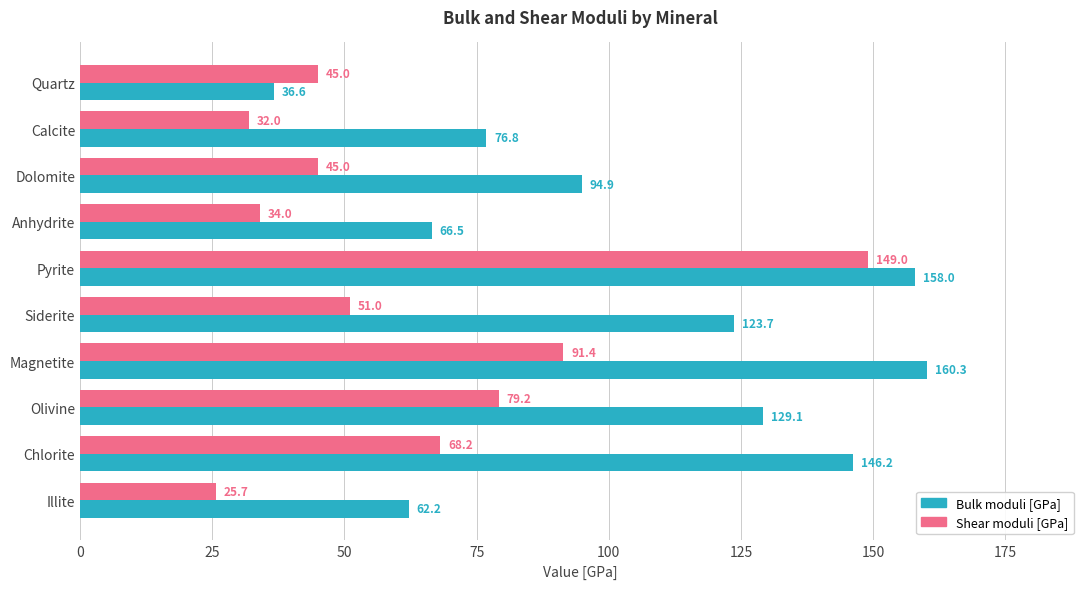

Rank the categories by Bulk moduli [GPa] value from highest to lowest.

Magnetite, Pyrite, Chlorite, Olivine, Siderite, Dolomite, Calcite, Anhydrite, Illite, Quartz